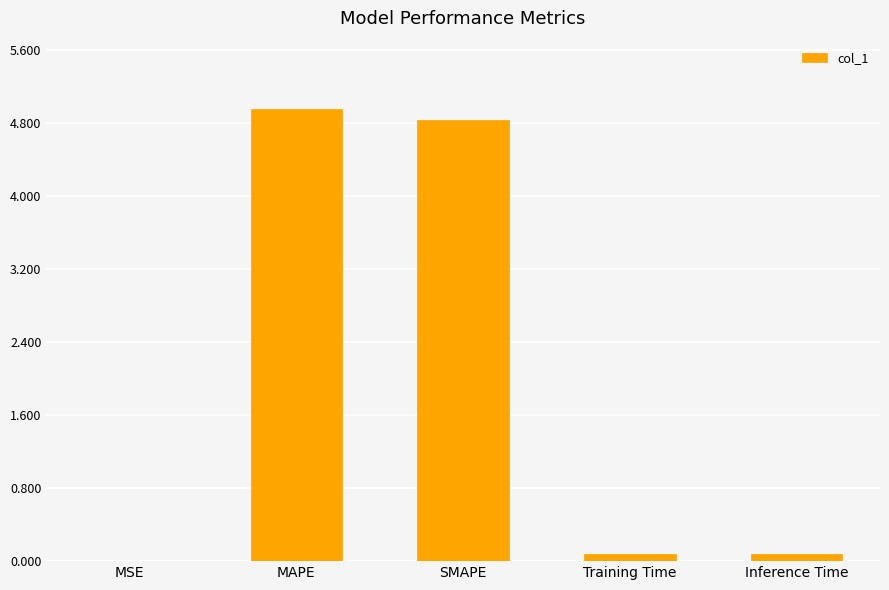

What is the difference between the values at Inference Time and MSE?

0.1